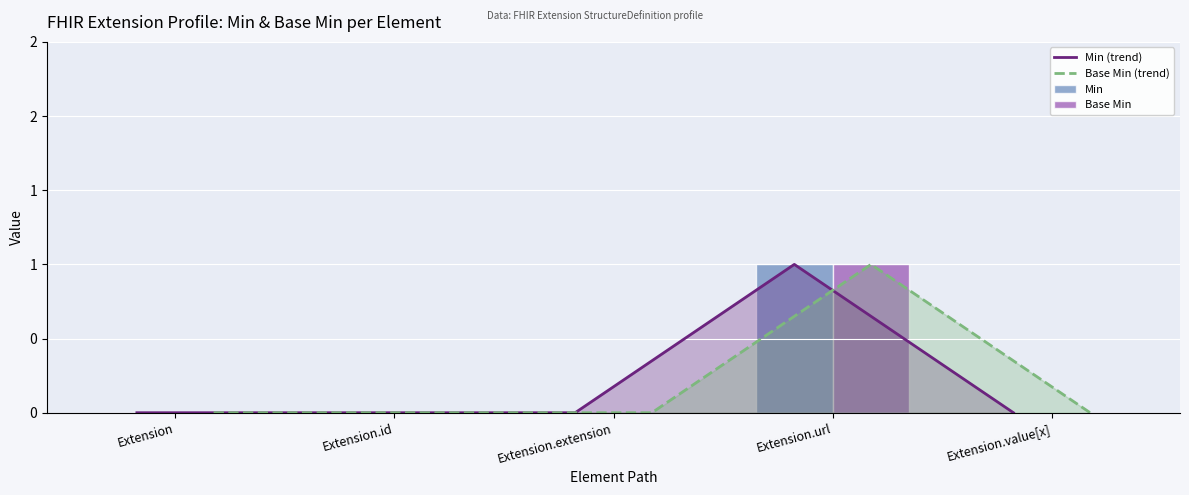

List the labels in order of Min (trend) value, largest first.

Extension.url, Extension, Extension.id, Extension.extension, Extension.value[x]